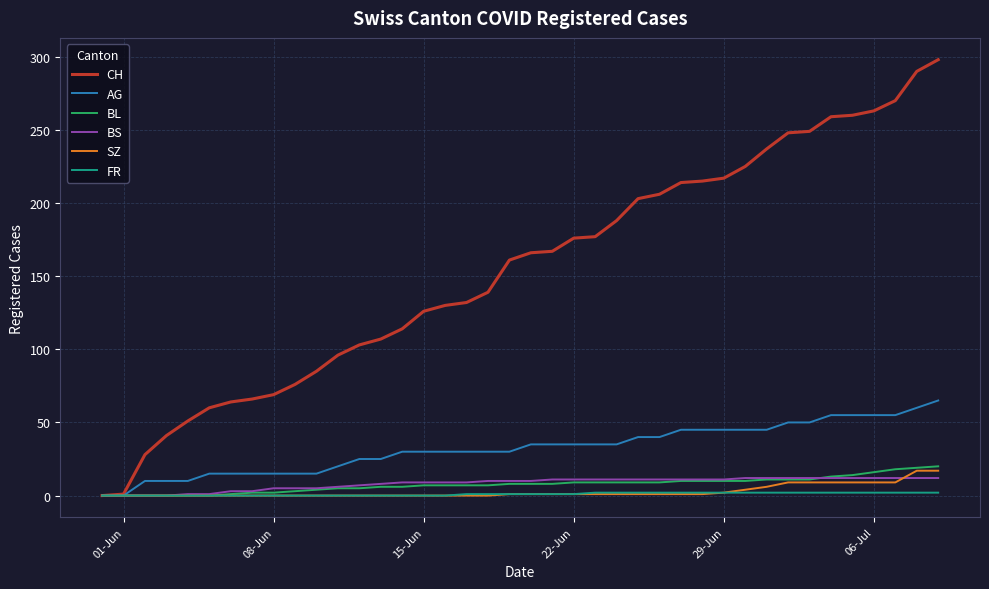

Which series has the widest spread of values?

CH